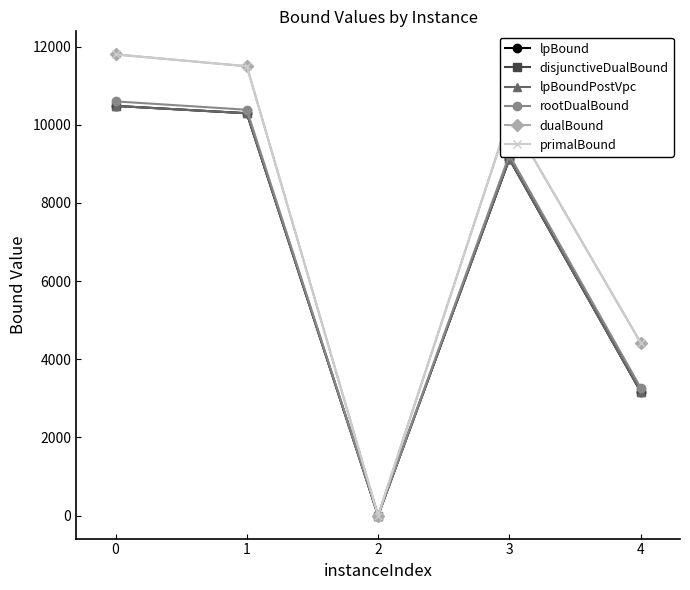

The value of dualBound at 1 is 4097.0. True or false?

False